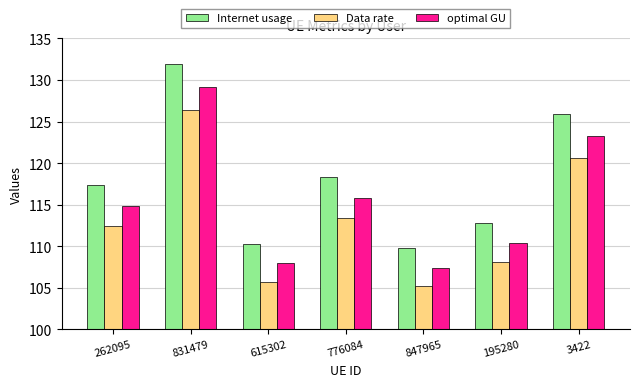

Reading right to left, extract all data points from this chart.

Internet usage: 125.9	112.8	109.8	118.3	110.3	131.9	117.4
Data rate: 120.7	108.1	105.2	113.4	105.7	126.4	112.5
optimal GU: 123.2	110.4	107.4	115.8	108.0	129.2	114.9